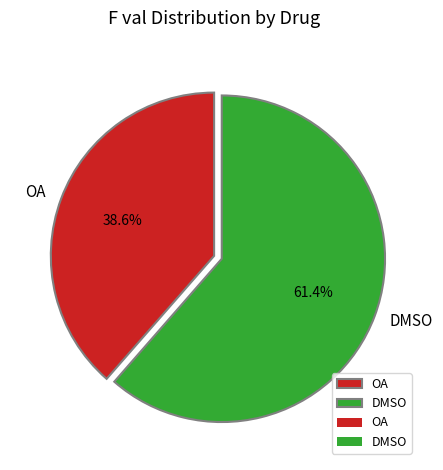

What is the total percentage of DMSO and OA?

100.0%